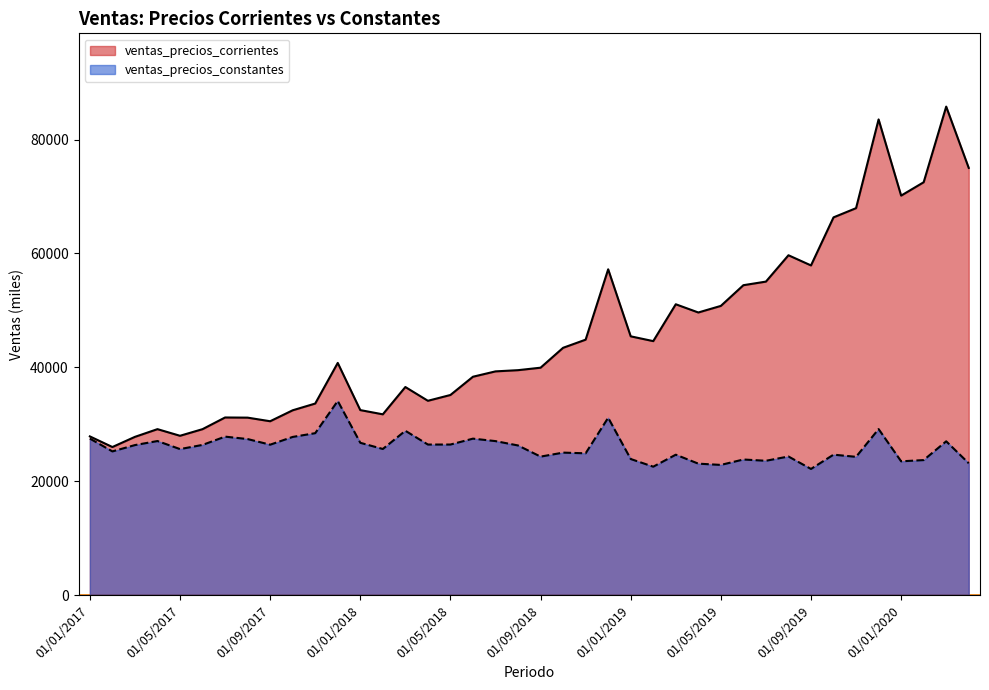

What are all the series names shown in the legend?

ventas_precios_corrientes, ventas_precios_constantes